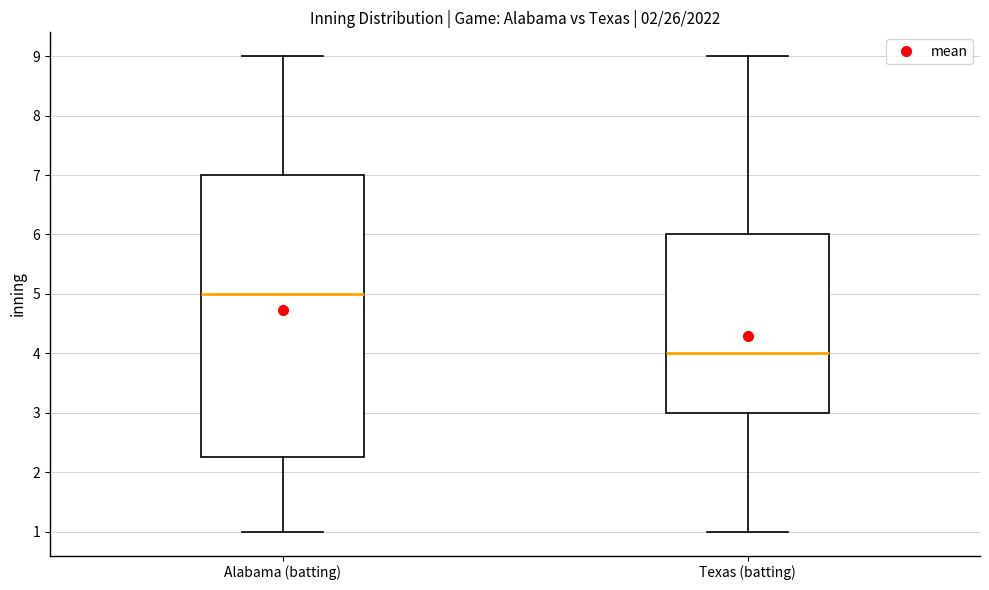

Which box is the tallest, from its lower edge to its upper edge?

Alabama (batting)